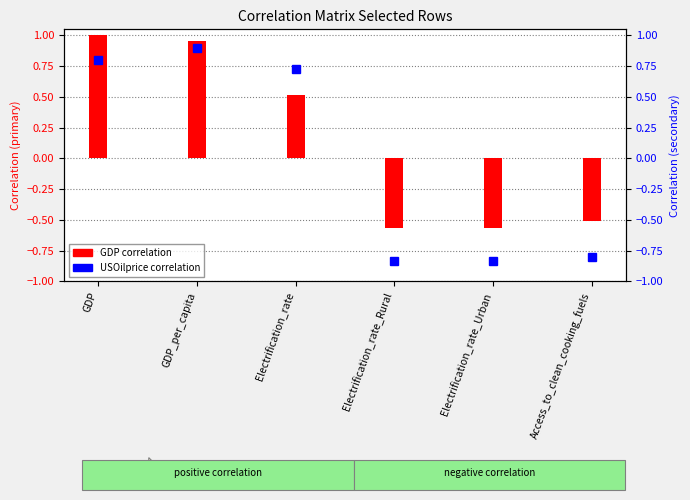

What is the change in value from GDP to Electrification_rate?

-0.5